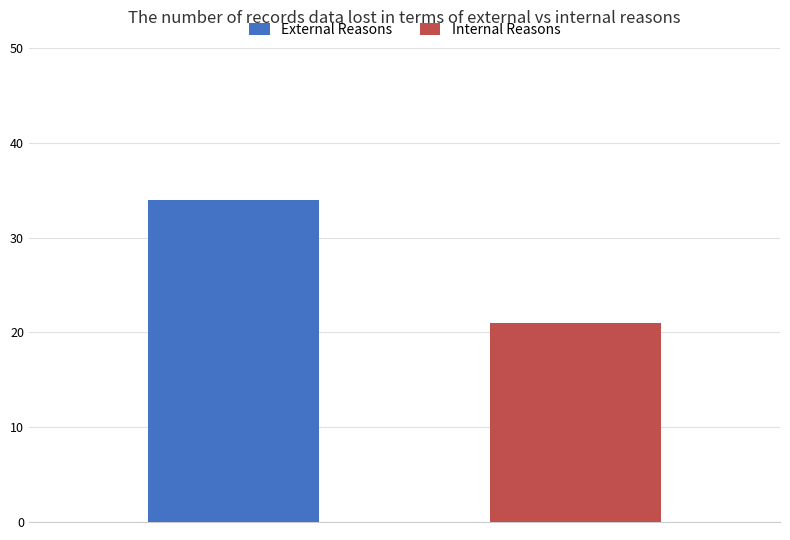

Reading right to left, list all the values displayed in this chart.

External Reasons: 34
Internal Reasons: 21